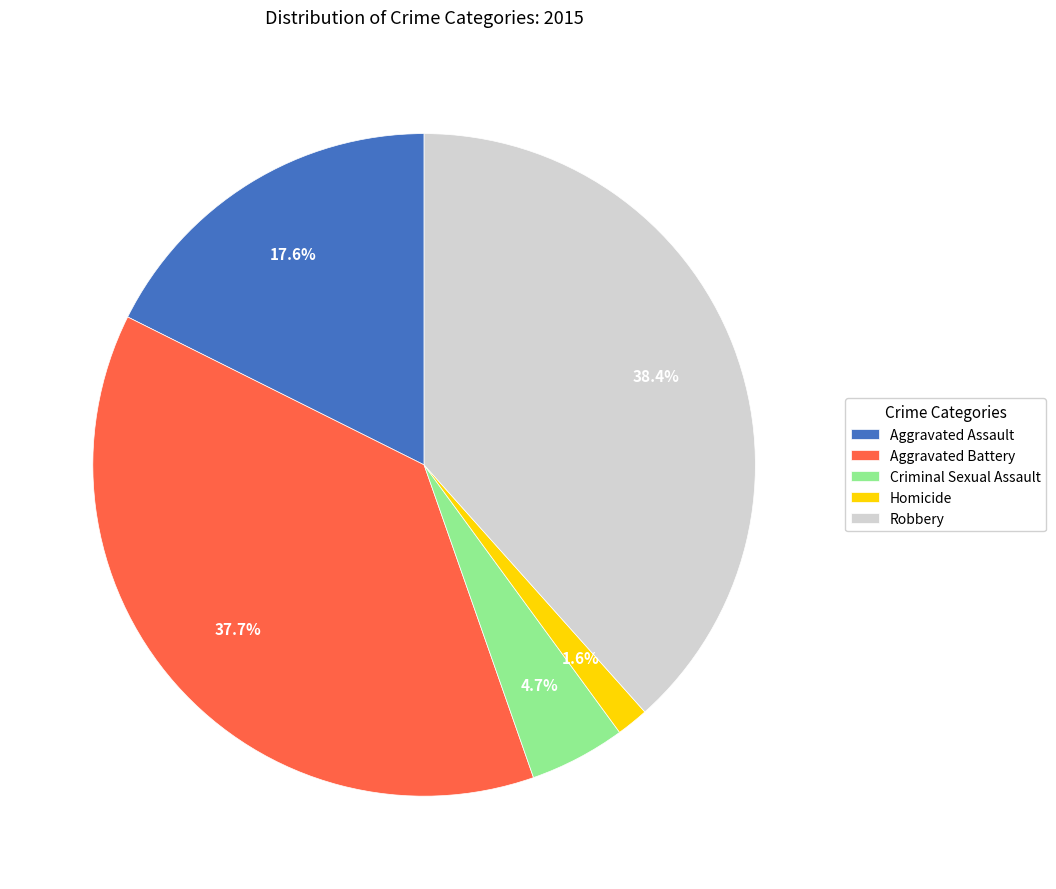

Rank the categories by value from lowest to highest.

Homicide, Criminal Sexual Assault, Aggravated Assault, Aggravated Battery, Robbery